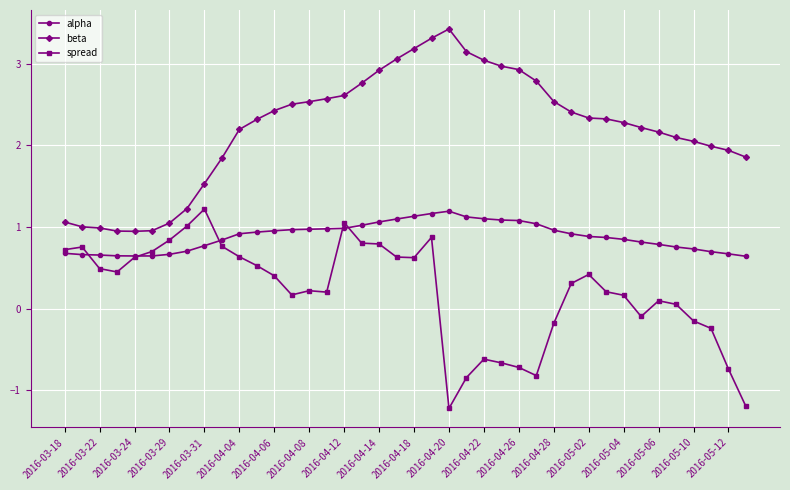

What is the value of the spread point at the 1st from the left?

0.7